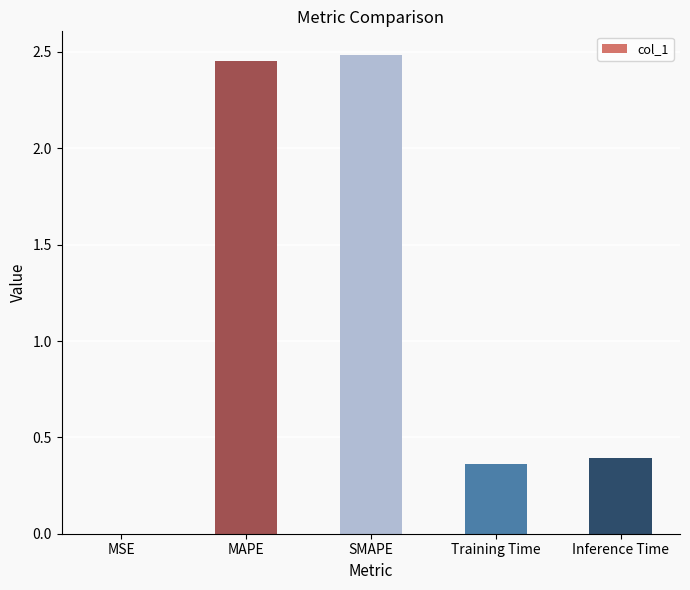

The value at MAPE is 2.5. True or false?

True